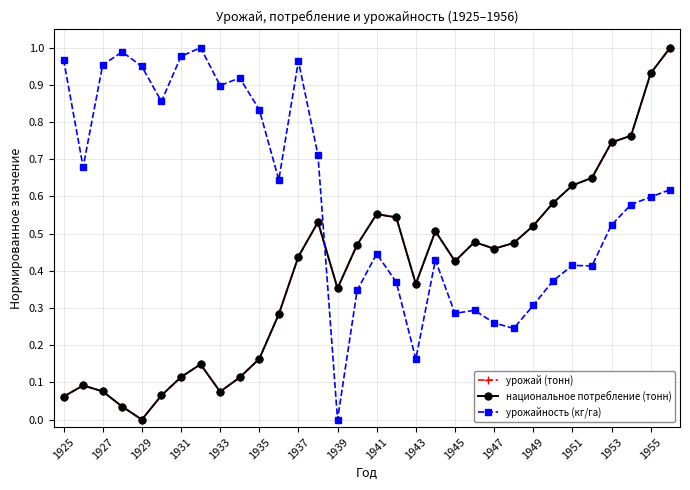

Does the chart have visible grid lines?

Yes